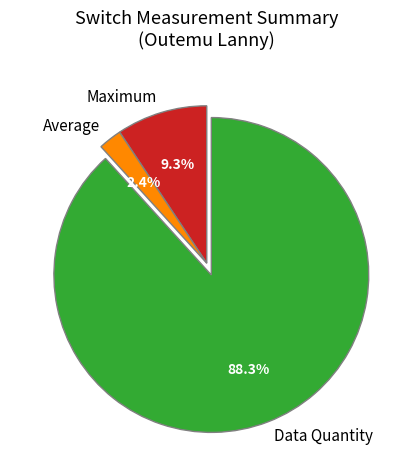

Between Average and Data Quantity, which is larger?

Data Quantity